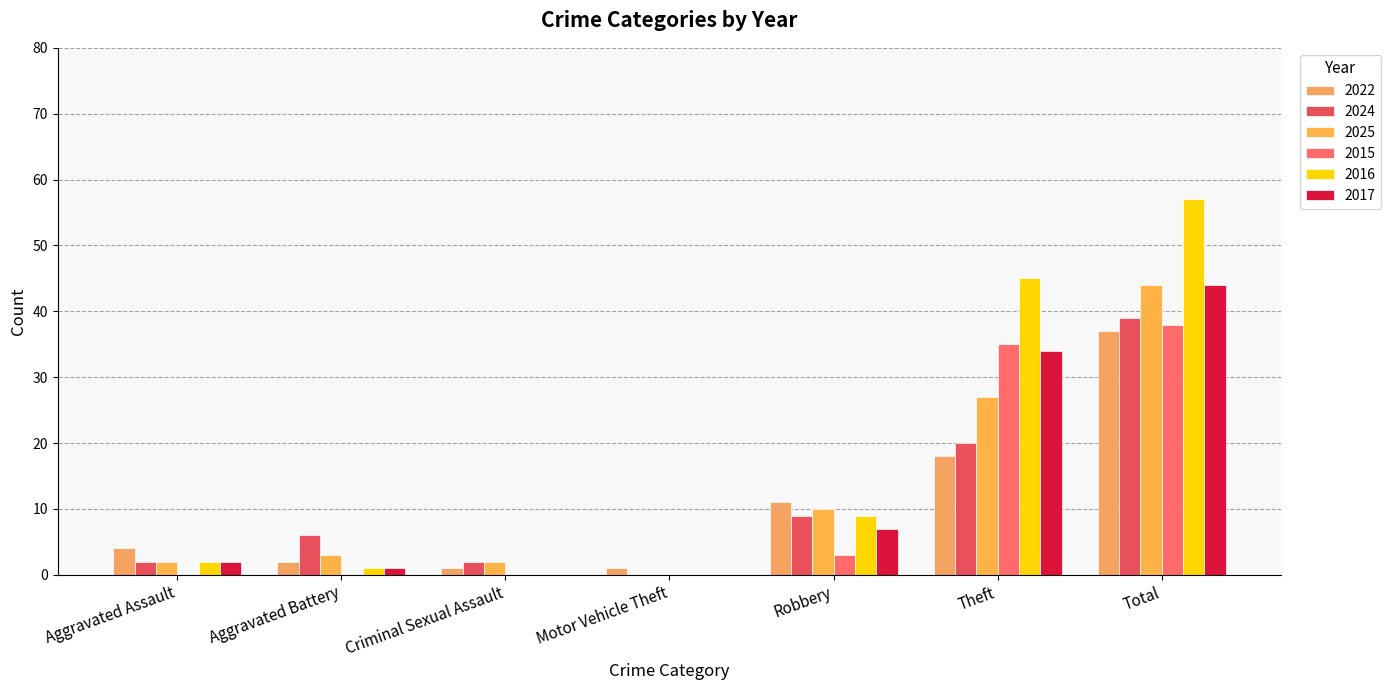

What is the sum of all 2017 values?

88